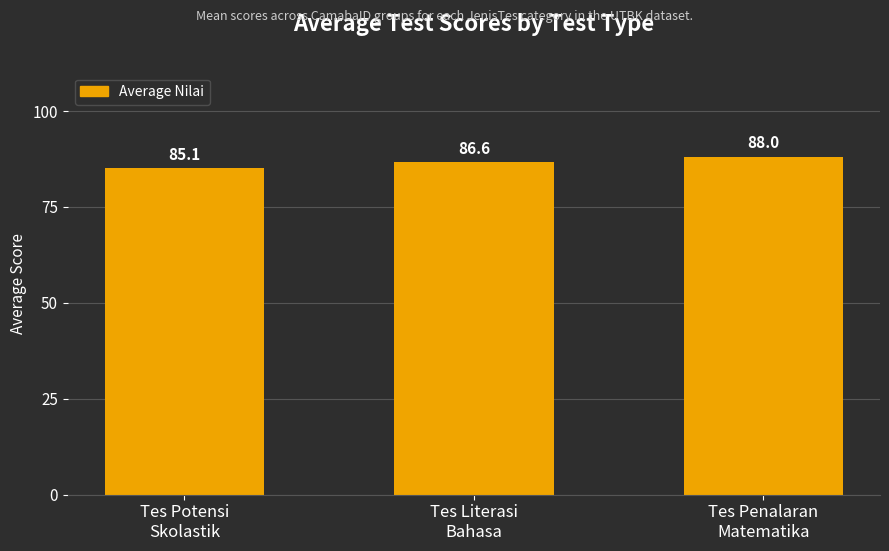

What is the label of the 1st bar from the right?

Tes Penalaran
Matematika